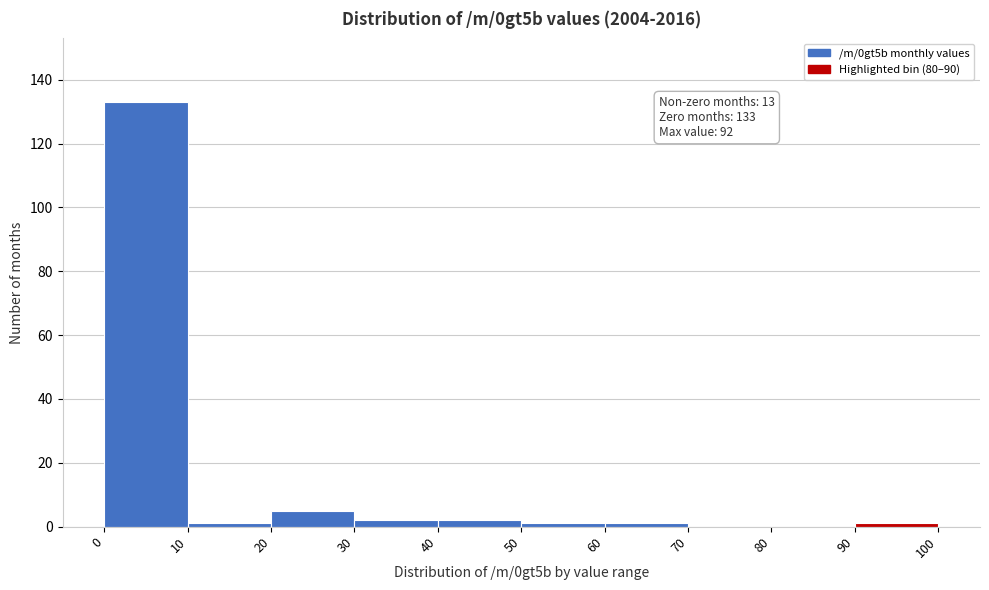

Over which range of the x-axis is the bar tallest?

0 to 10